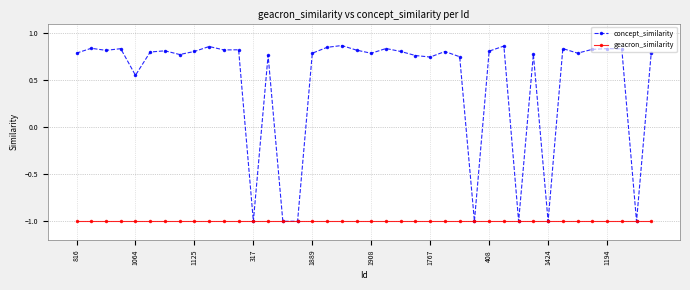

Rank the series by their maximum value, from lowest to highest.

geacron_similarity, concept_similarity